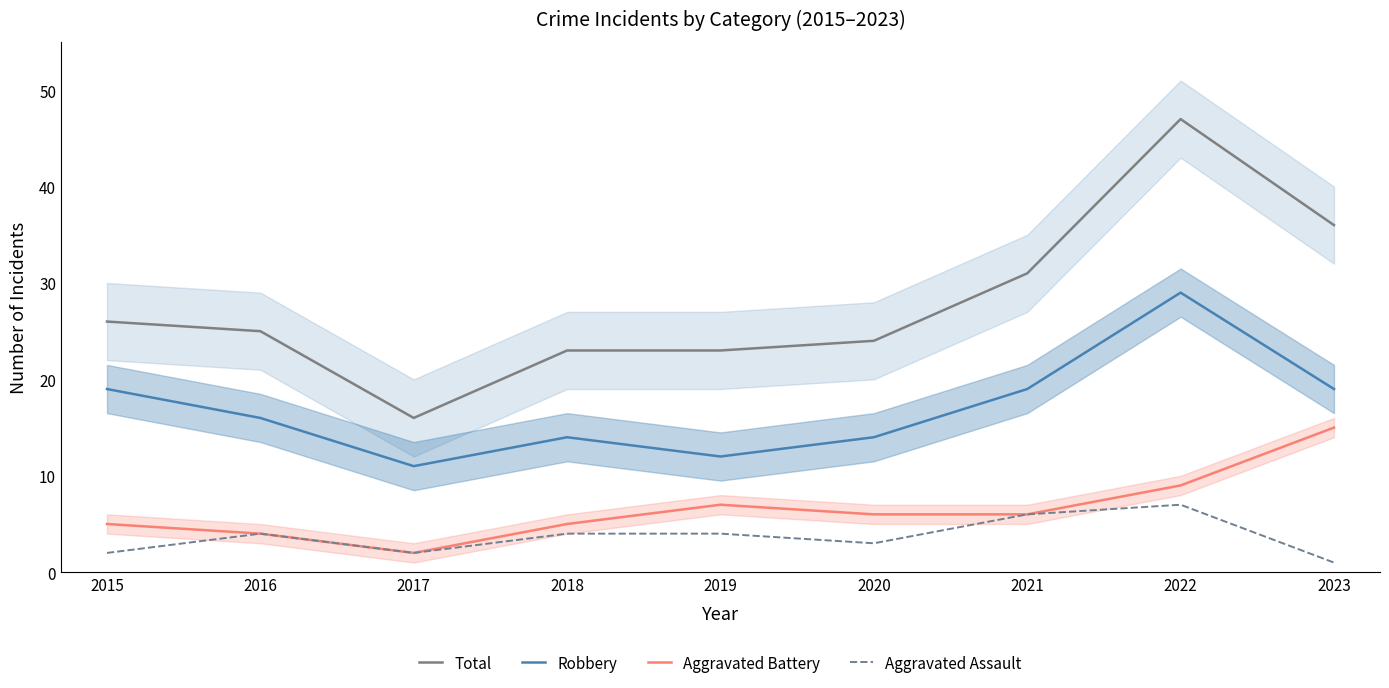

What is the maximum value for Aggravated Battery?

15